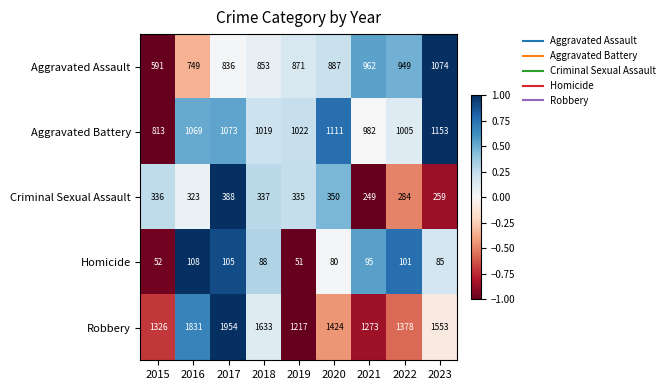

What is the difference between the maximum and second lowest values in the Criminal Sexual Assault series?

129